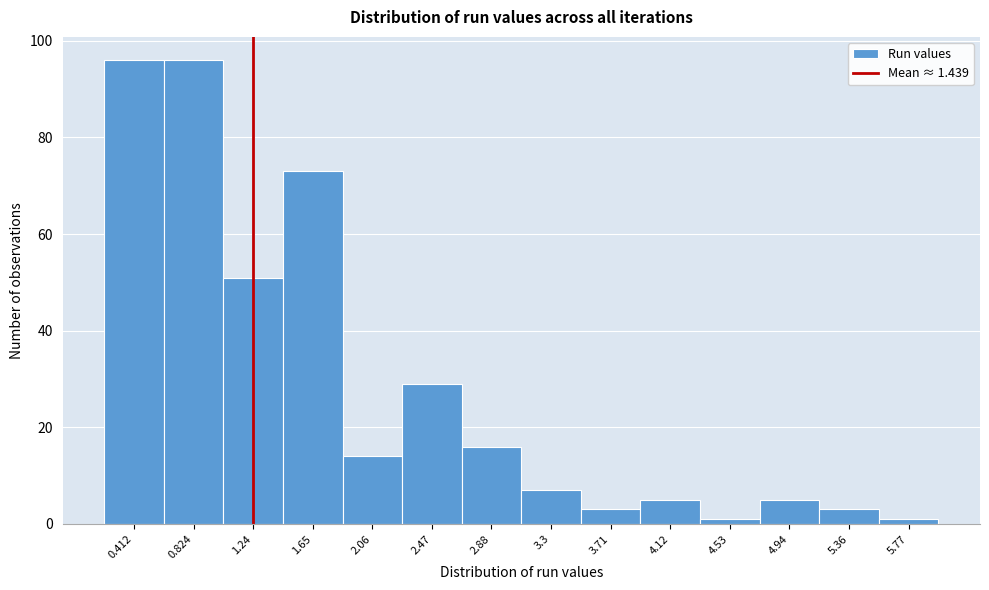

Reading left to right, list all the values displayed in this chart.

0.412=96	0.824=96	1.24=51	1.65=73	2.06=14	2.47=29	2.88=16	3.3=7	3.71=3	4.12=5	4.53=1	4.94=5	5.36=3	5.77=1